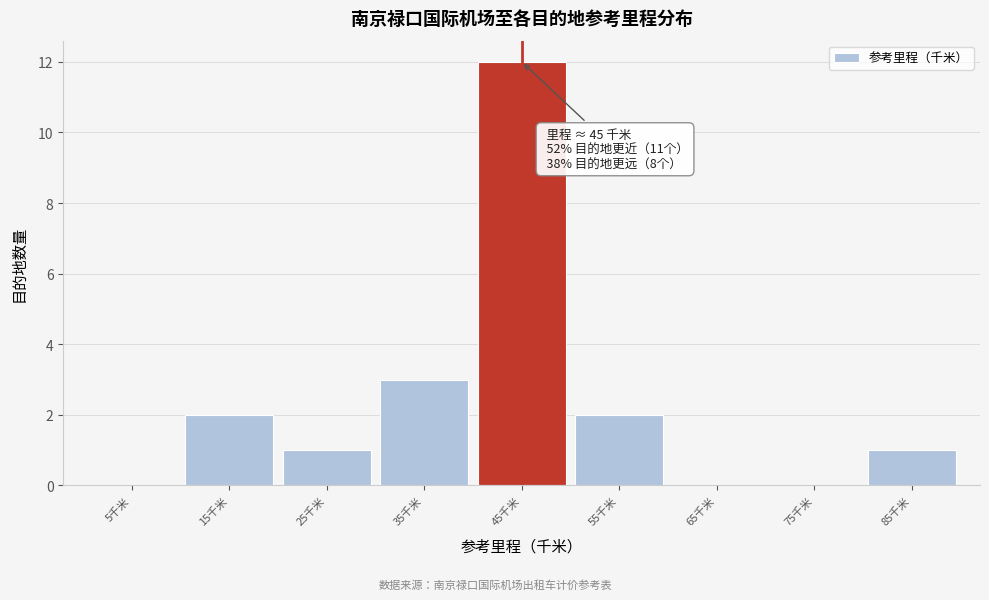

Over which range of the x-axis is the bar tallest?

40 to 50